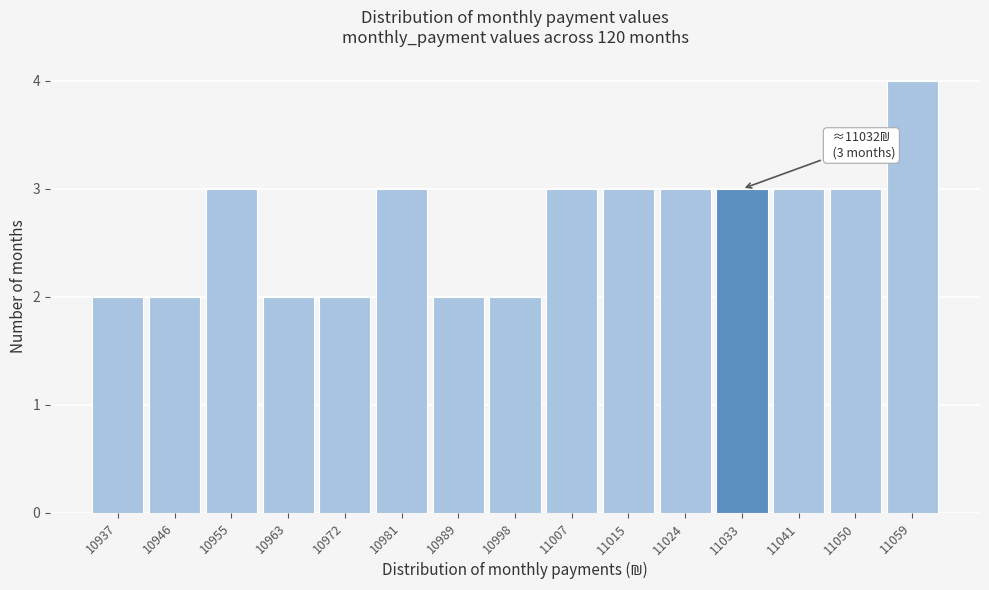

Which range on the x-axis has the tallest bar?

11054 to 11063